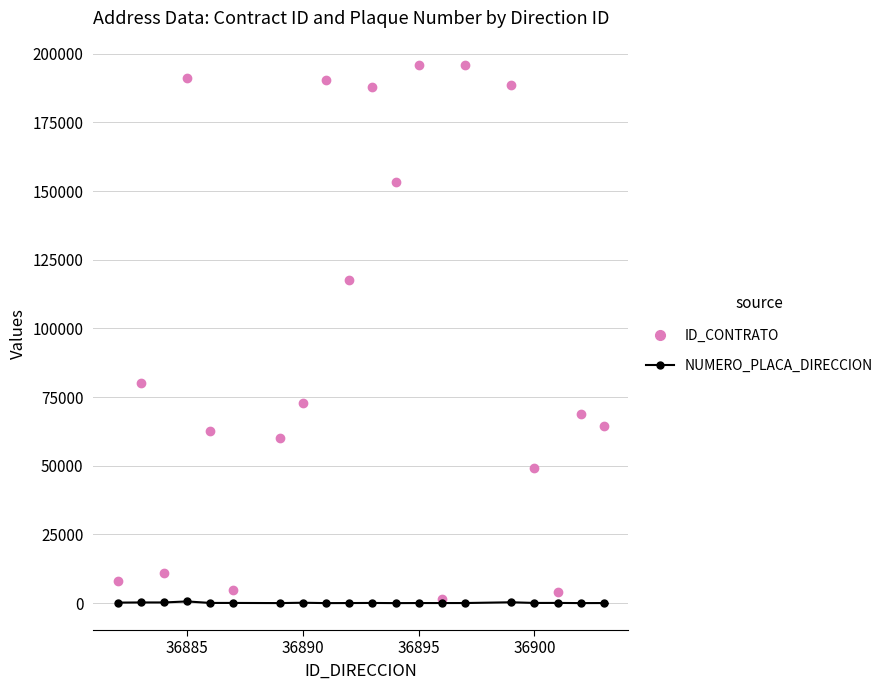

Which series has the largest range (max minus min)?

ID_CONTRATO